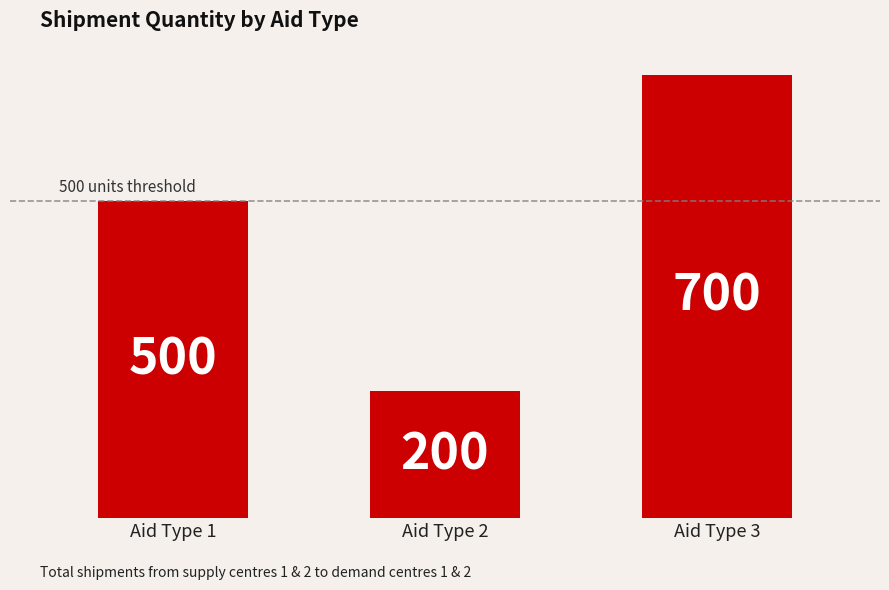

Count the number of data series in this chart.

1